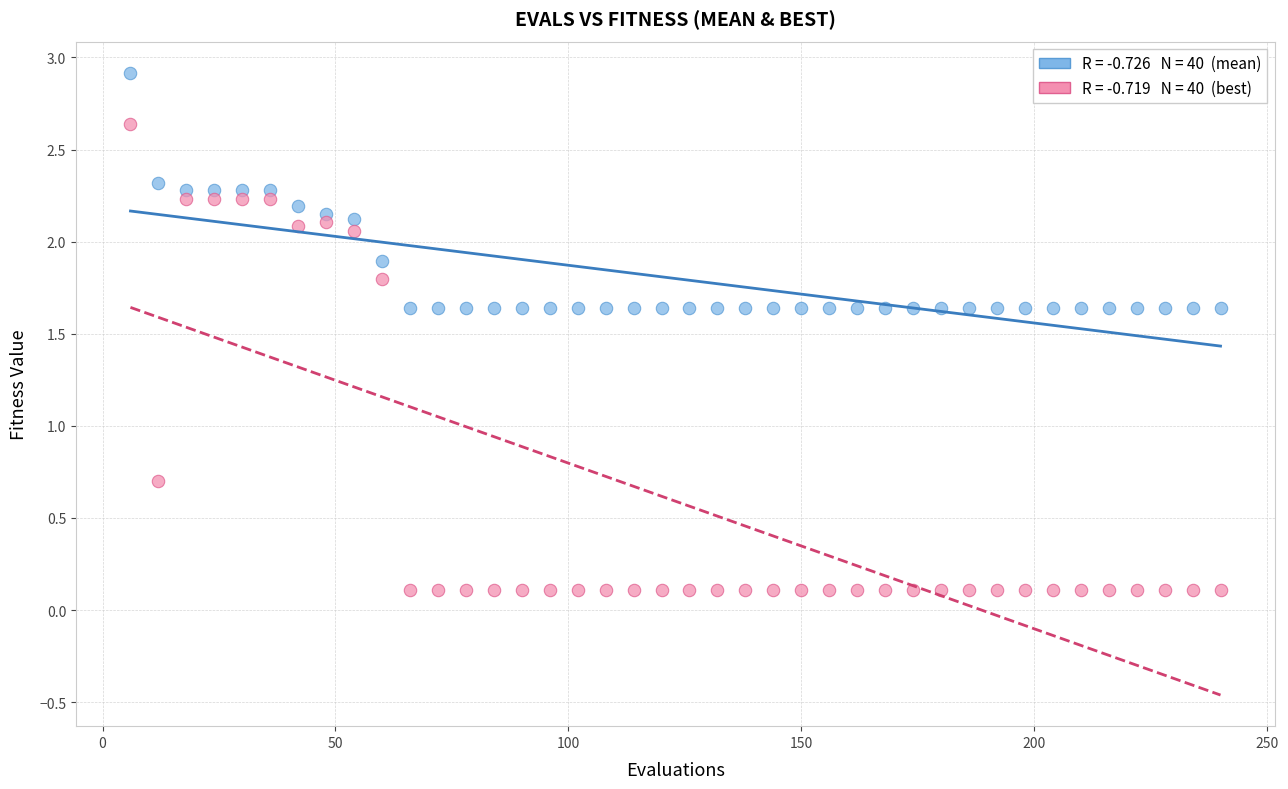

Across all series, what Y value is closest to 1?

0.7